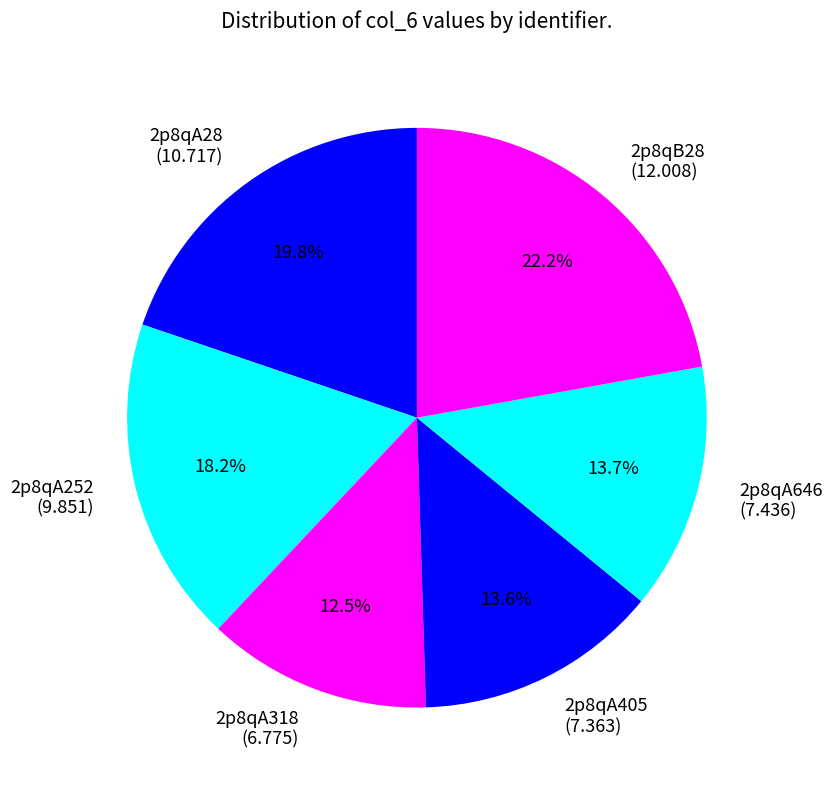

Is there a majority slice in this chart?

No